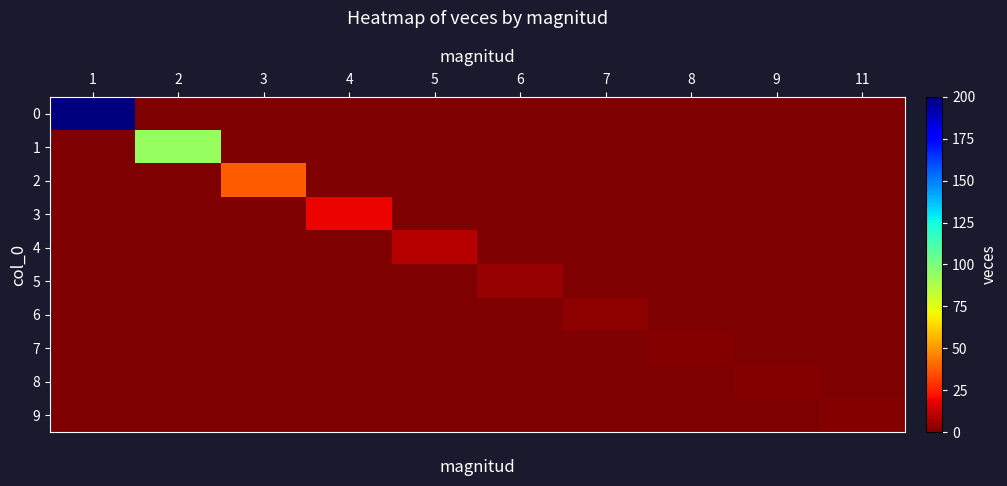

Which has a higher value, 9 or 1?

1